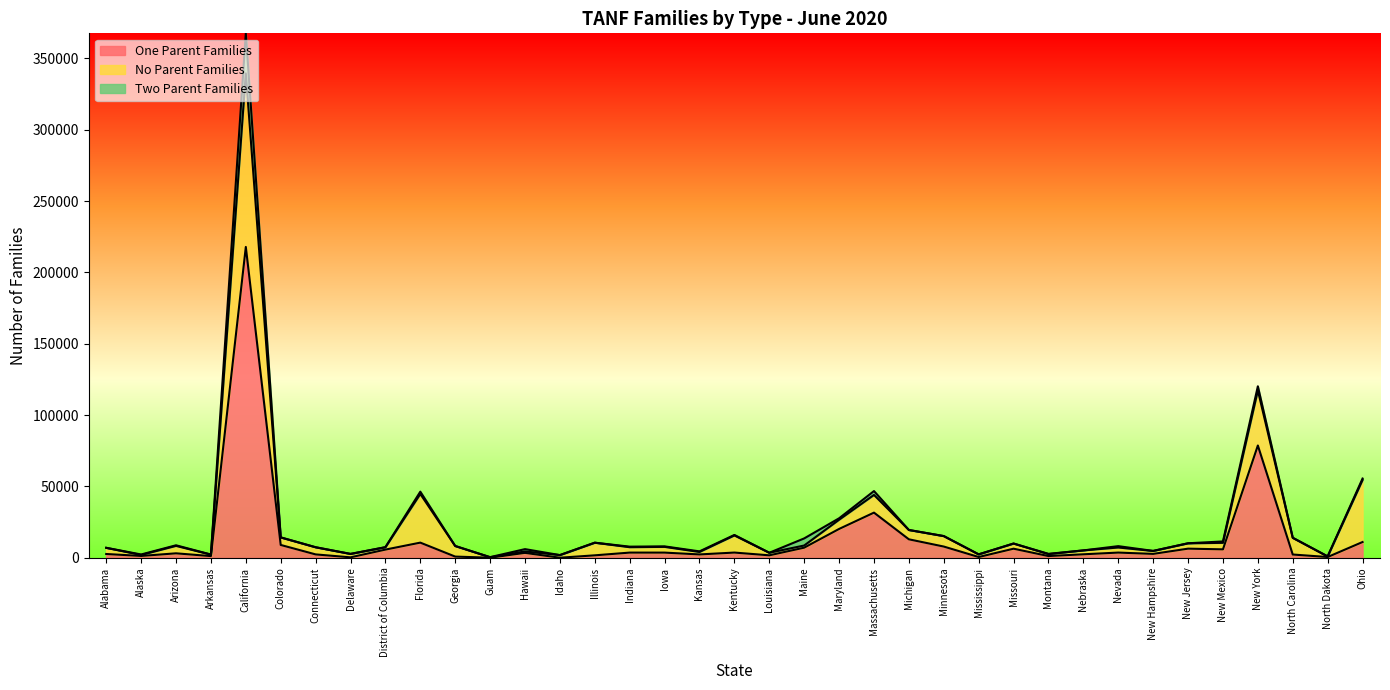

The Two Parent Families series shows 1061 at New York. True or false?

False